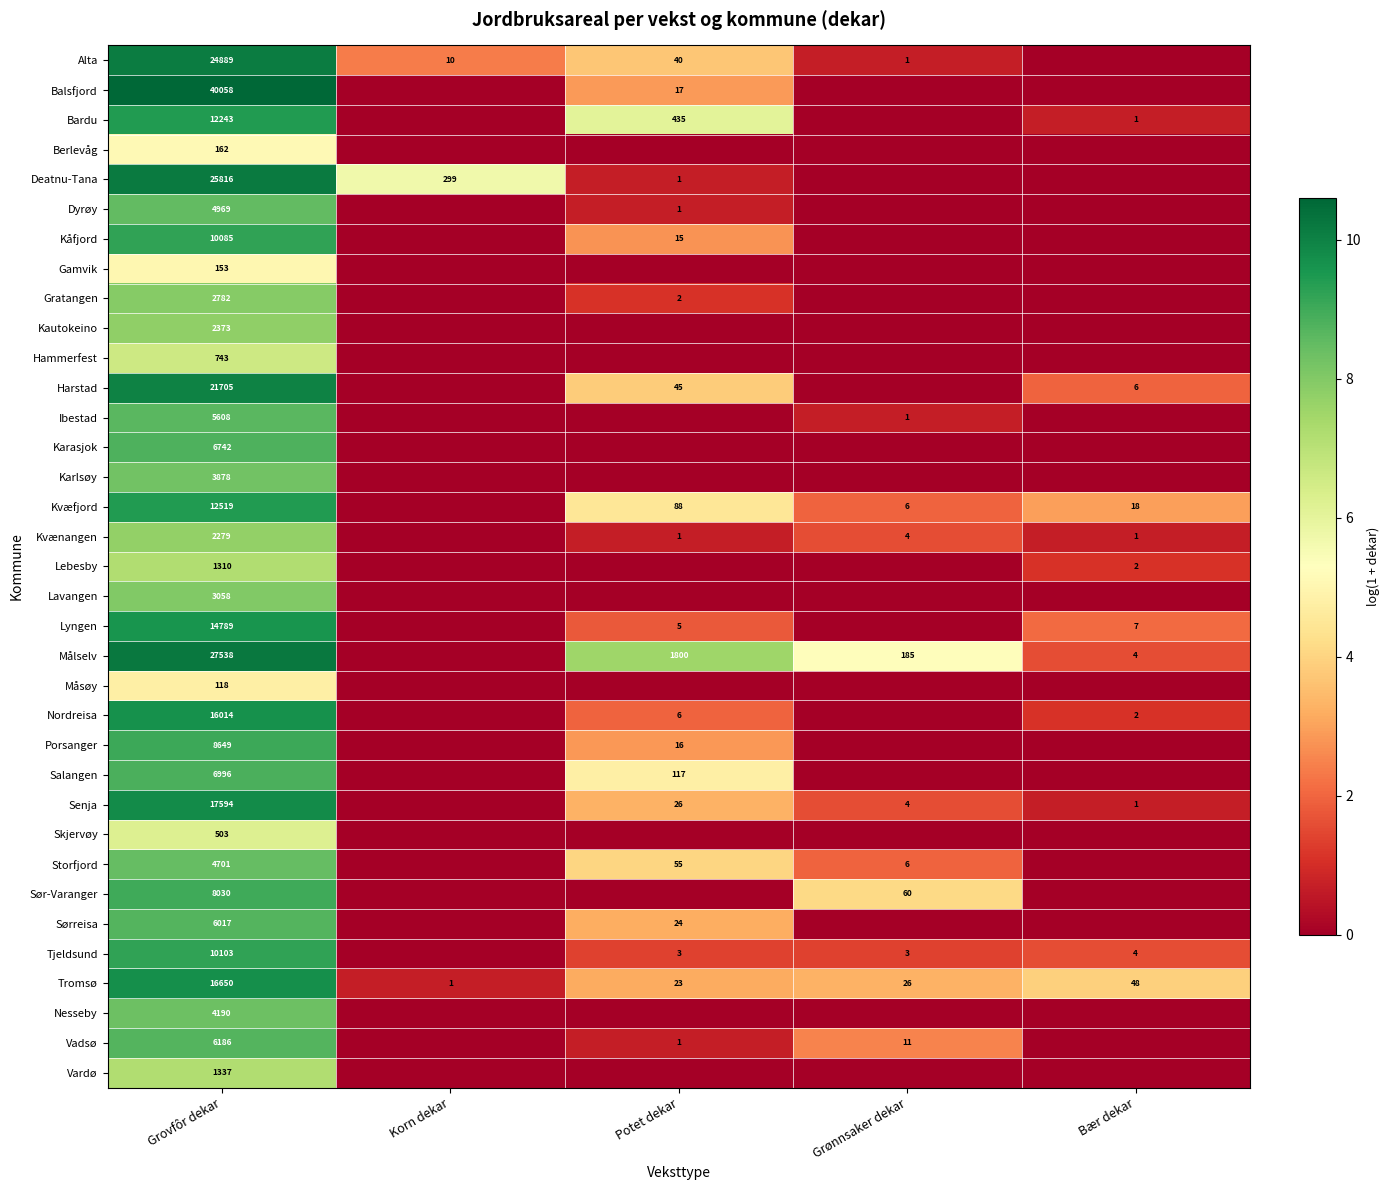

Is the value of Deatnu-Tana at Korn dekar greater than the value of Kåfjord at Grovfôr dekar?

No